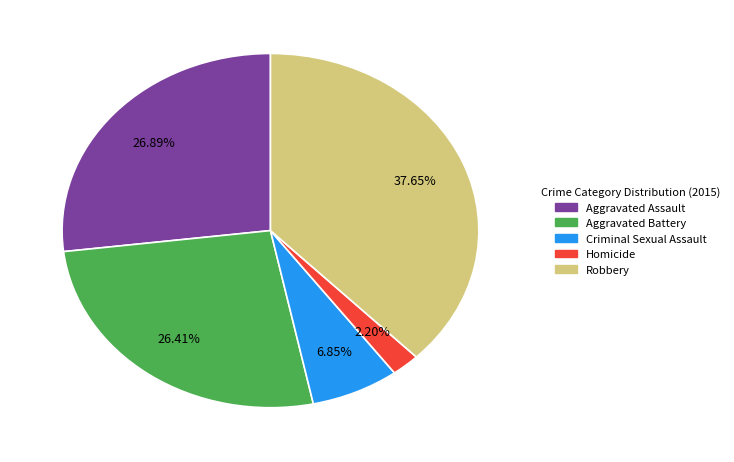

To the nearest percent, what is the difference between the largest and smallest slice percentages?

35%